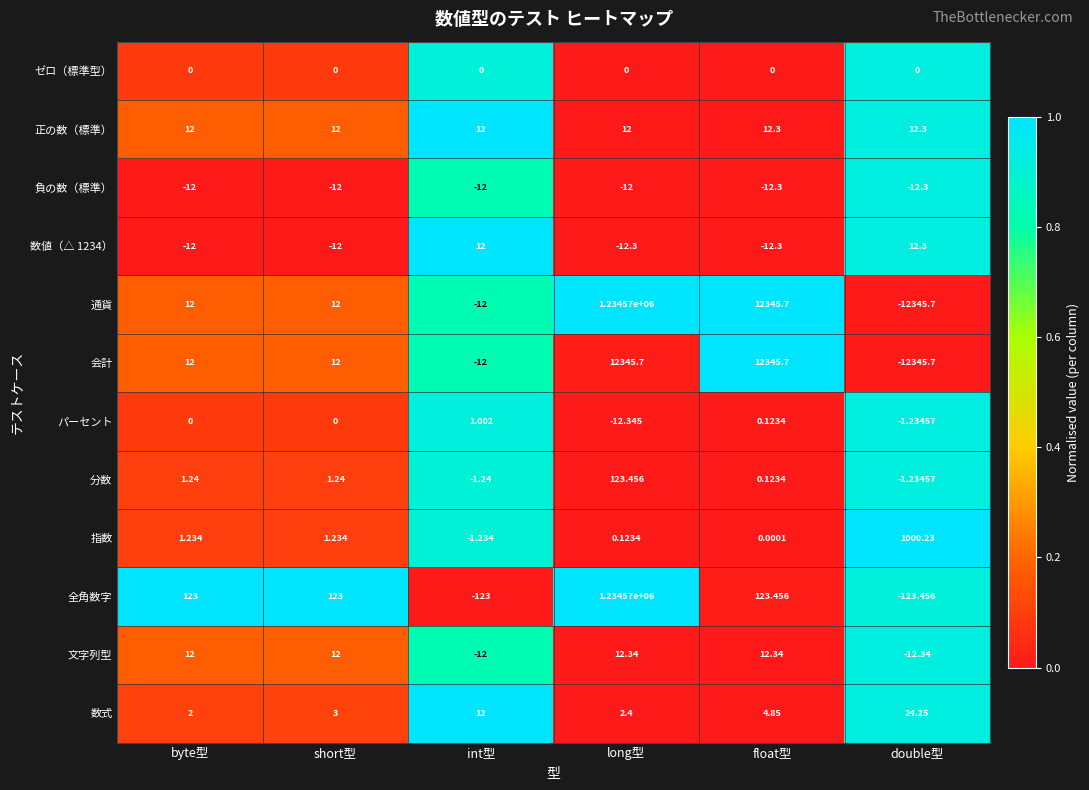

What is the maximum value shown in the chart?

1234570.0